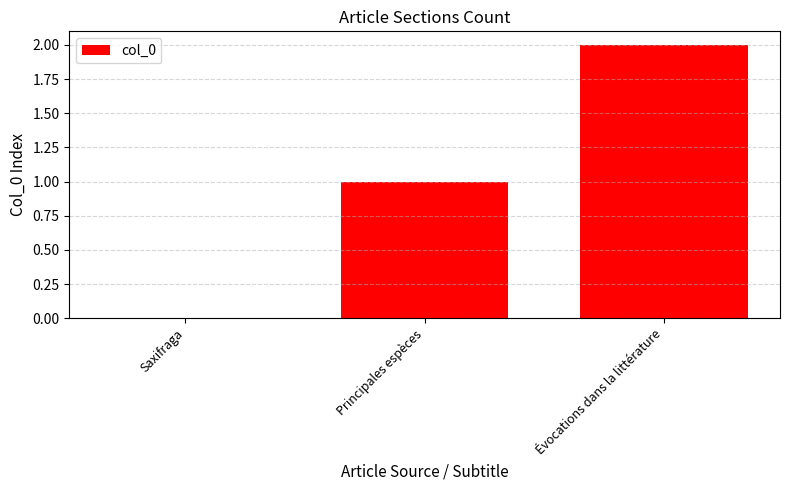

Is it true that the value at Évocations dans la littérature is 2?

True